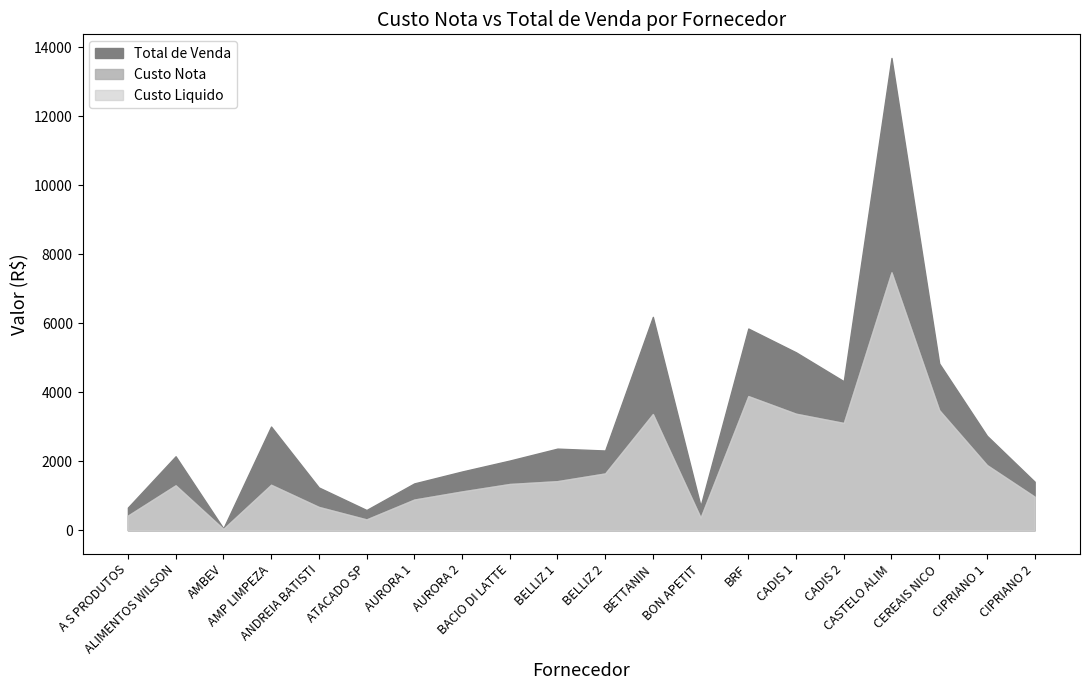

Reading right to left, list all the values displayed in this chart.

Custo Nota: CIPRIANO 2=971.9	CIPRIANO 1=1888.8	CEREAIS NICO=3480.0	CASTELO ALIM=7472.9	CADIS 2=3108.7	CADIS 1=3375.9	BRF=3886.4	BON APETIT=365.4	BETTANIN=3366.5	BELLIZ 2=1645.6	BELLIZ 1=1422.0	BACIO DI LATTE=1340.0	AURORA 2=1124.2	AURORA 1=888.5	ATACADO SP=313.6	ANDREIA BATISTI=675.0	AMP LIMPEZA=1317.3	AMBEV=37.9	ALIMENTOS WILSON=1301.4	A S PRODUTOS=423.4
Custo Liquido: CIPRIANO 2=971.9	CIPRIANO 1=1888.8	CEREAIS NICO=3480.0	CASTELO ALIM=7472.9	CADIS 2=3108.7	CADIS 1=3375.9	BRF=3886.4	BON APETIT=365.4	BETTANIN=3366.5	BELLIZ 2=1645.6	BELLIZ 1=1422.0	BACIO DI LATTE=1340.0	AURORA 2=1124.2	AURORA 1=888.5	ATACADO SP=313.6	ANDREIA BATISTI=675.0	AMP LIMPEZA=1317.3	AMBEV=37.9	ALIMENTOS WILSON=1301.4	A S PRODUTOS=423.4
Total de Venda: CIPRIANO 2=1405.5	CIPRIANO 1=2737.4	CEREAIS NICO=4833.7	CASTELO ALIM=13685.0	CADIS 2=4317.1	CADIS 1=5154.6	BRF=5843.8	BON APETIT=699.9	BETTANIN=6182.2	BELLIZ 2=2309.8	BELLIZ 1=2364.2	BACIO DI LATTE=2018.4	AURORA 2=1701.0	AURORA 1=1356.1	ATACADO SP=585.8	ANDREIA BATISTI=1239.3	AMP LIMPEZA=3003.7	AMBEV=52.6	ALIMENTOS WILSON=2142.5	A S PRODUTOS=656.2